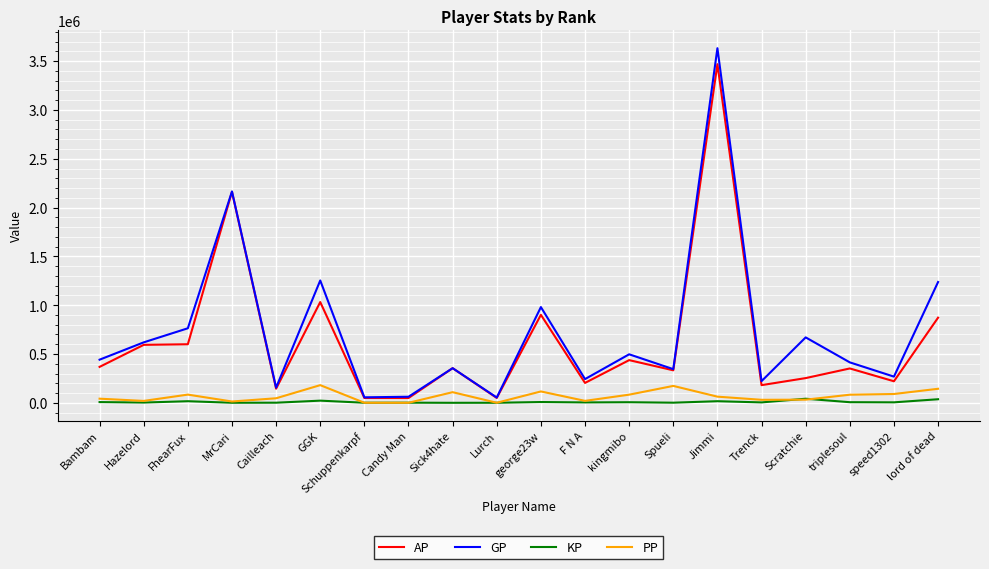

Is the value of KP at FhearFux greater than the value of AP at Spueli?

No